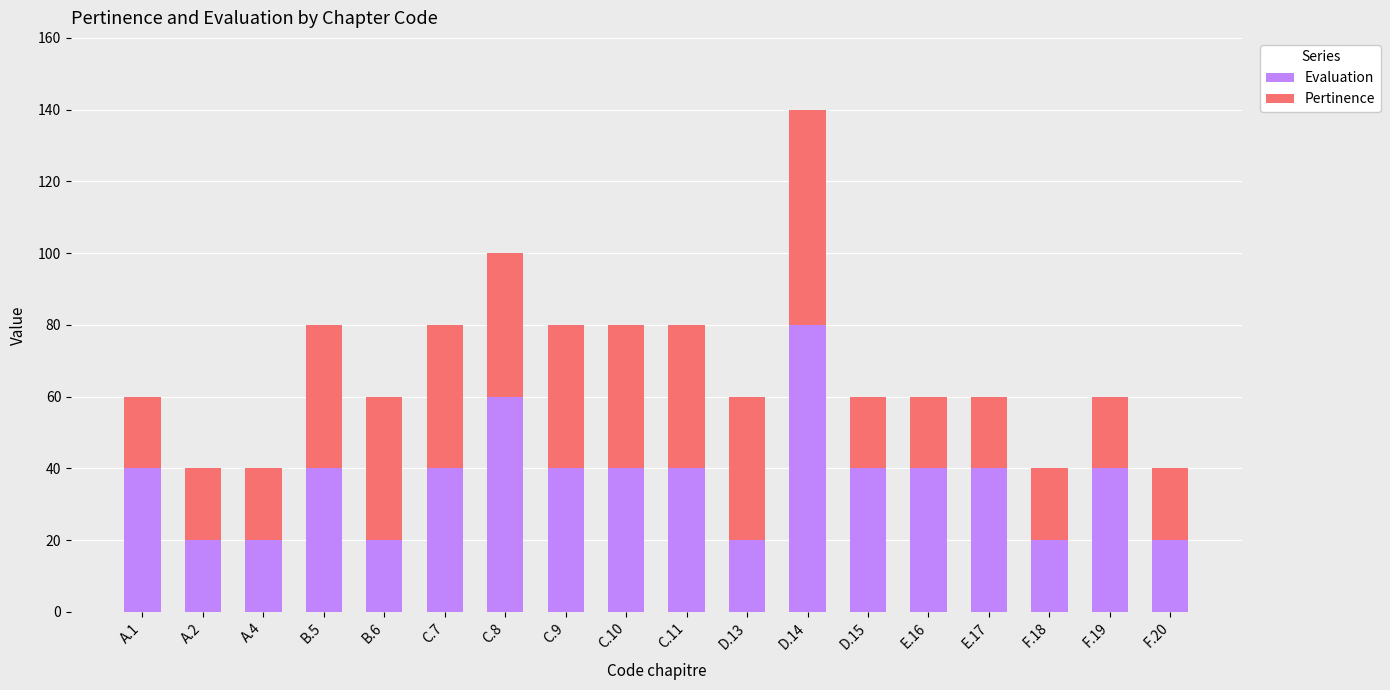

At which category is the sum across all series the highest?

D.14